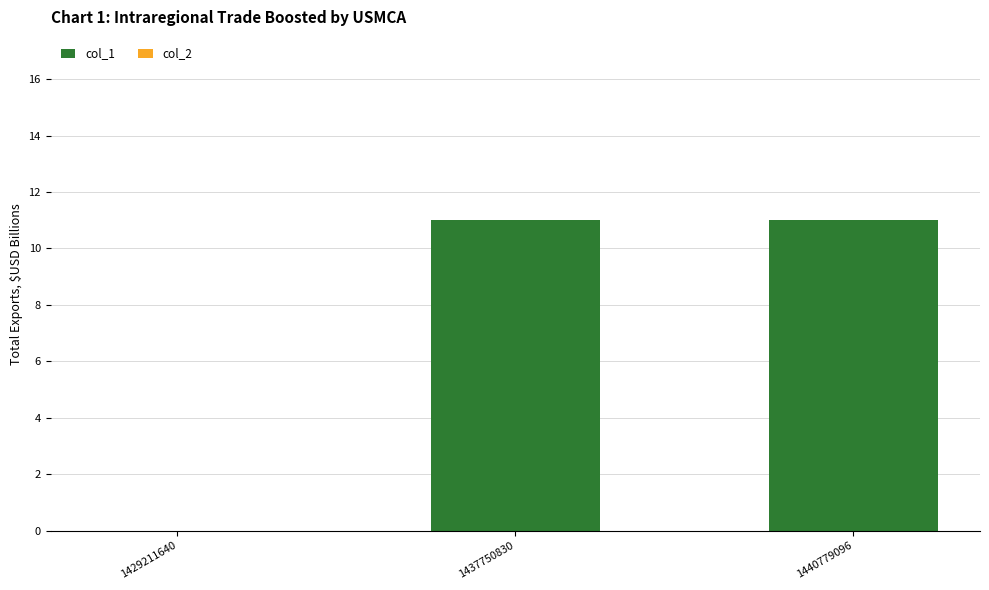

What is the sum of all values?

22